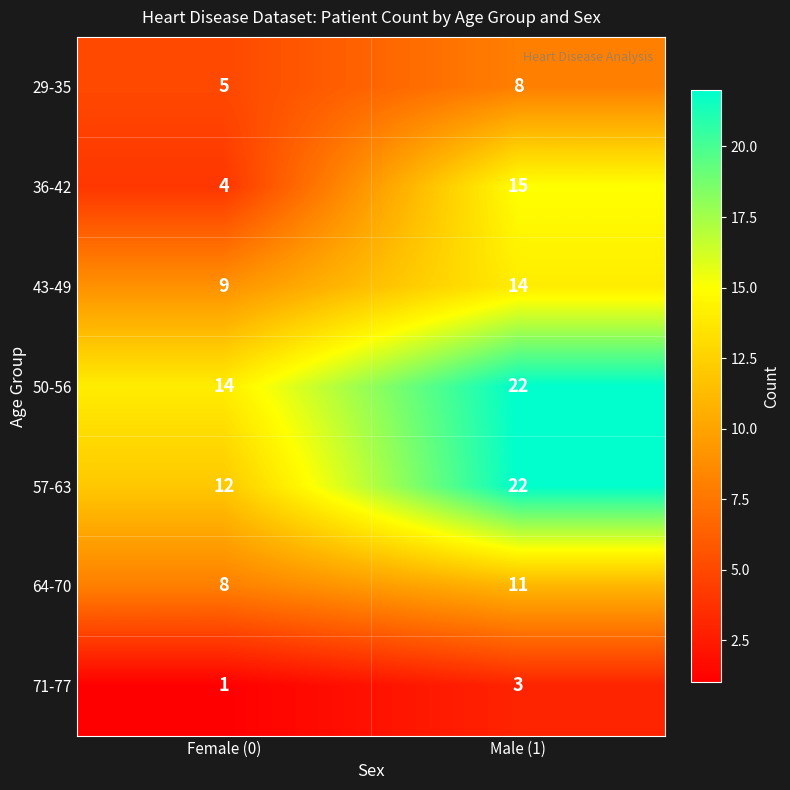

Reading left to right, list all the values displayed in this chart.

29-35: Female (0)=5	Male (1)=8
36-42: Female (0)=4	Male (1)=15
43-49: Female (0)=9	Male (1)=14
50-56: Female (0)=14	Male (1)=22
57-63: Female (0)=12	Male (1)=22
64-70: Female (0)=8	Male (1)=11
71-77: Female (0)=1	Male (1)=3